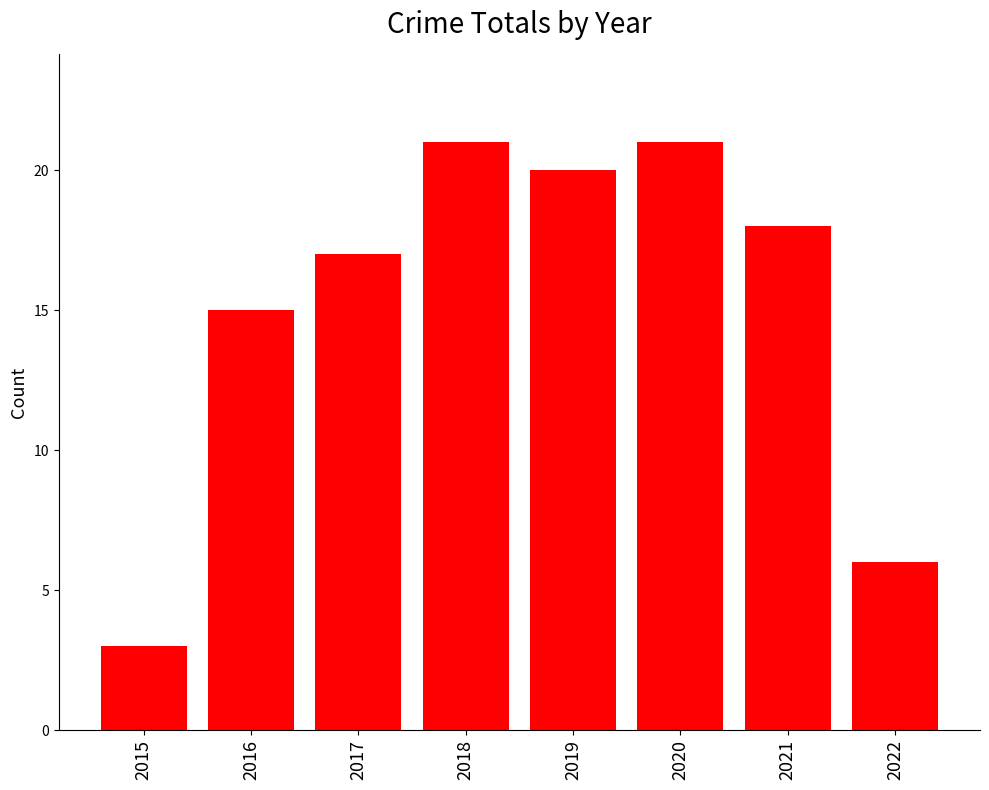

What is the difference between the maximum and minimum values?

18